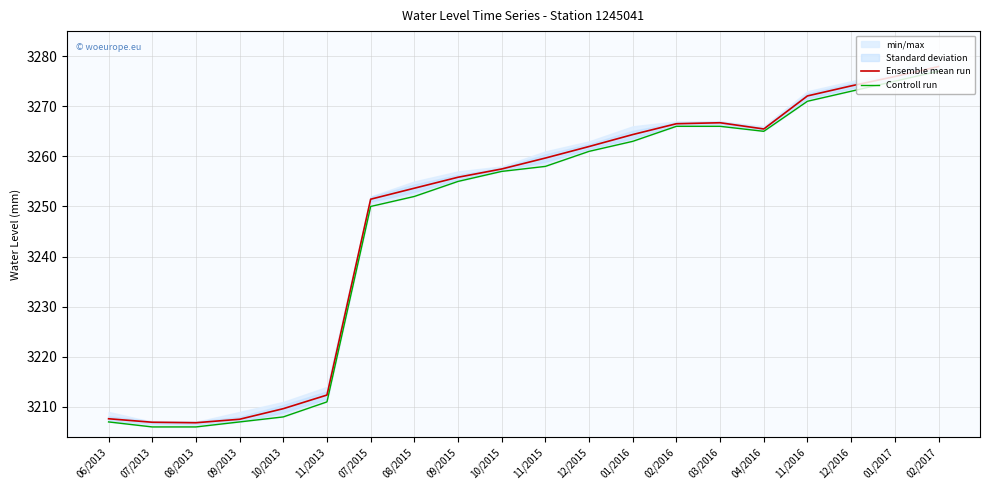

Reading left to right, list all the values displayed in this chart.

Ensemble mean run: 3207.6	3206.9	3206.8	3207.5	3209.6	3212.4	3251.5	3253.6	3255.8	3257.5	3259.7	3262.0	3264.4	3266.5	3266.7	3265.5	3272.1	3274.1	3275.9	3277.9
Controll run: 3207.0	3206.0	3206.0	3207.0	3208.0	3211.0	3250.0	3252.0	3255.0	3257.0	3258.0	3261.0	3263.0	3266.0	3266.0	3265.0	3271.0	3273.0	3275.0	3277.0